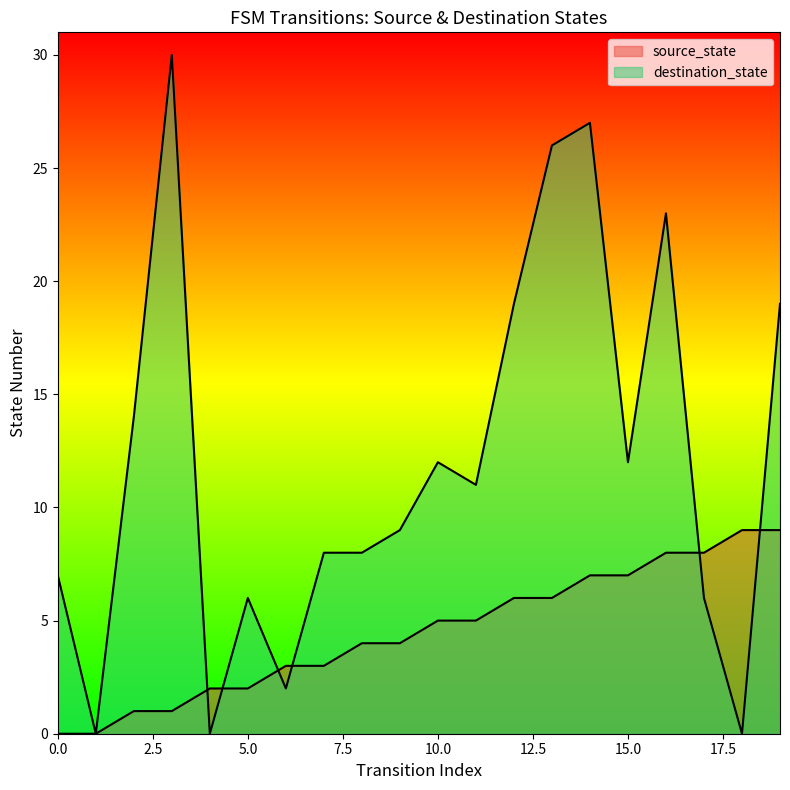

At which category does destination_state reach its first local peak?

3